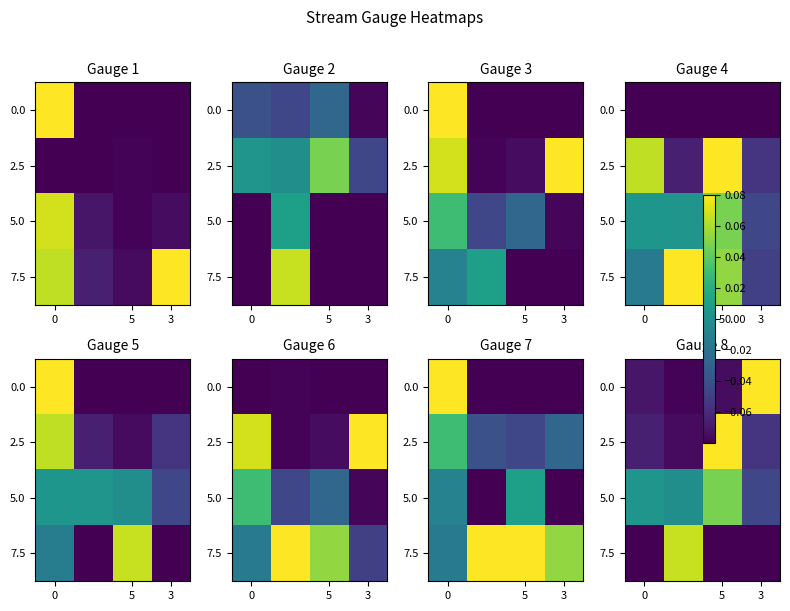

Which label corresponds to the largest value in the chart?

3